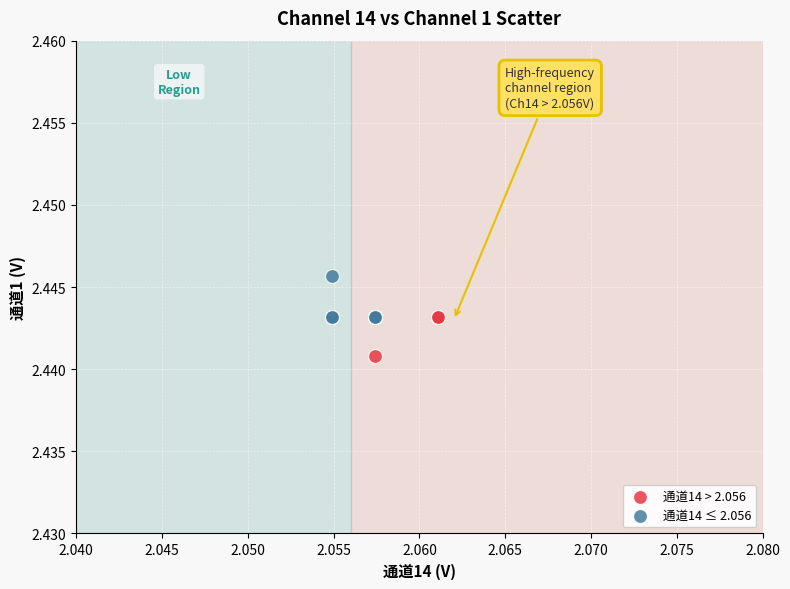

Which series contains the lowest Y value?

通道14 > 2.056